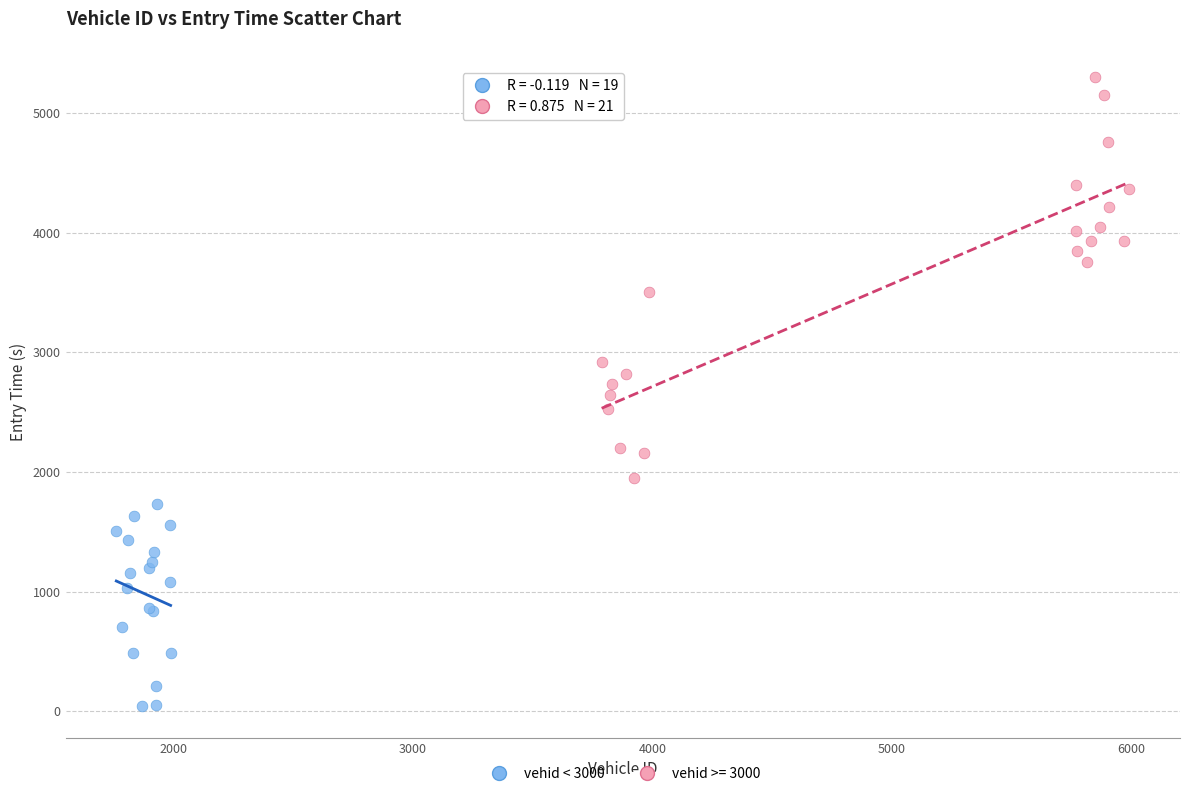

Which series has the widest spread of Y values?

vehid >= 3000